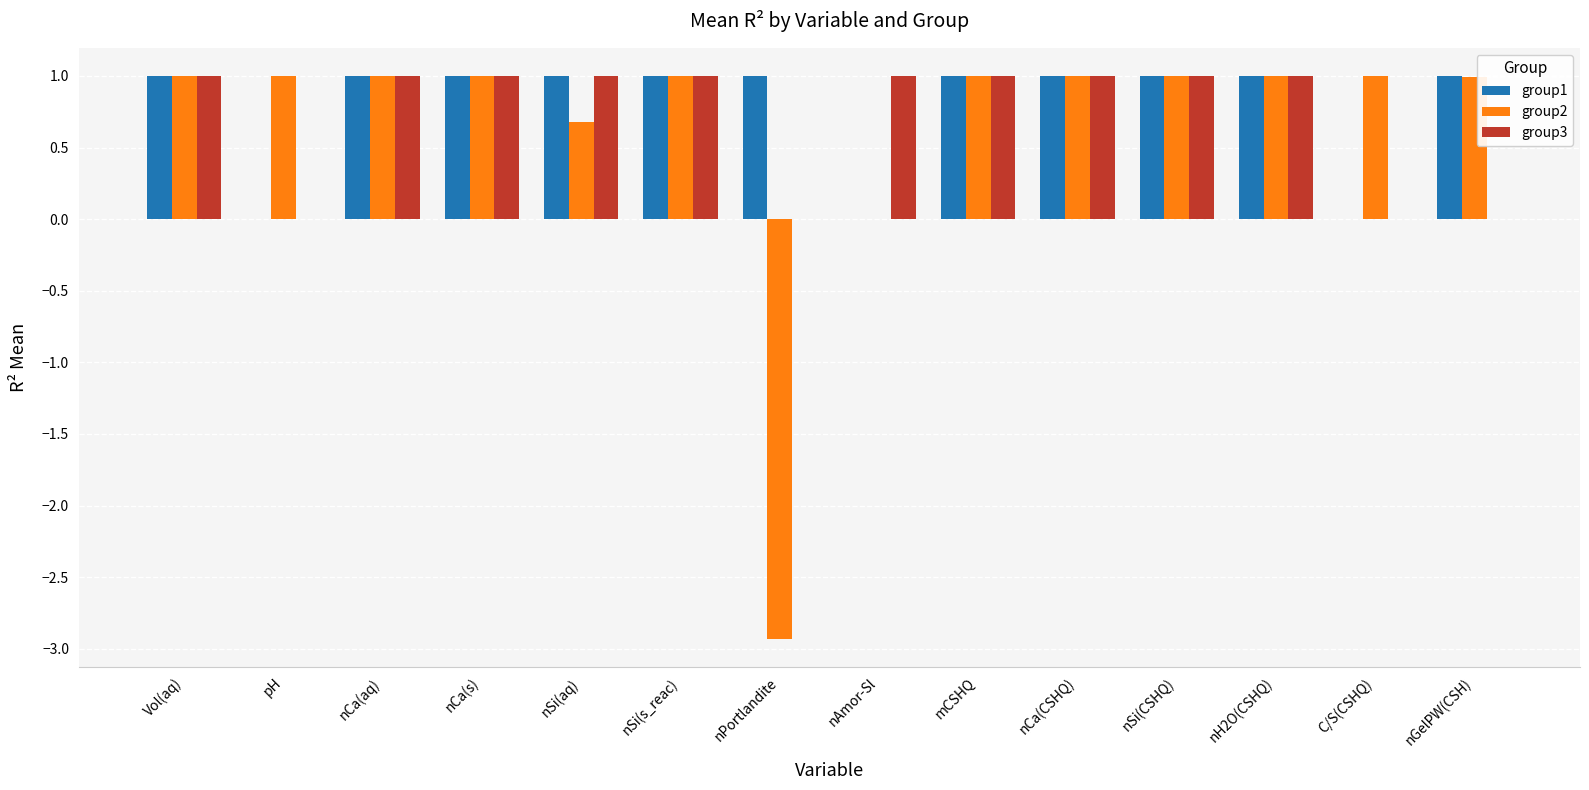

What are all the series names shown in the legend?

group1, group2, group3